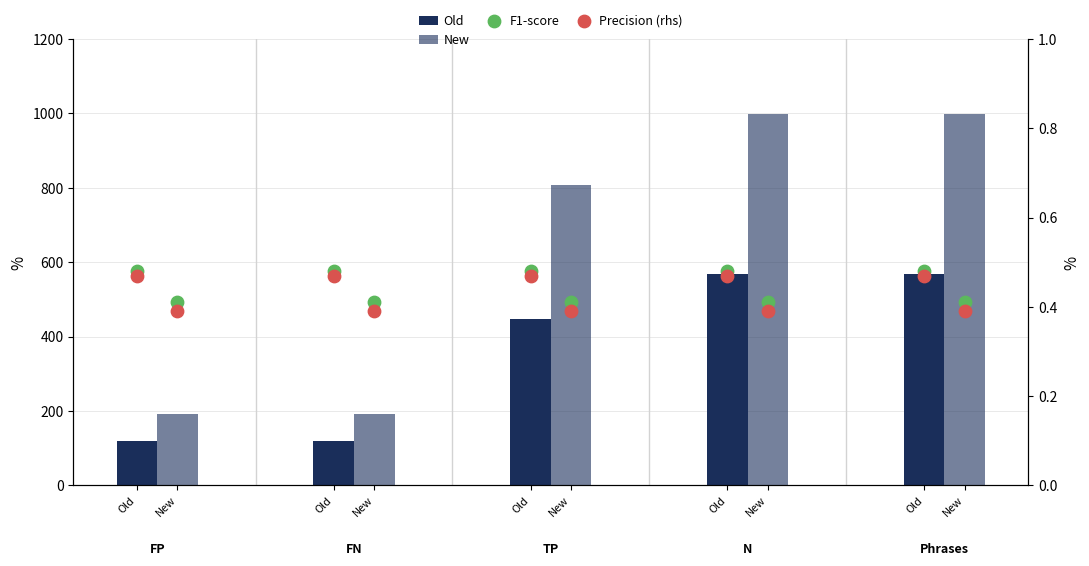

At how many categories does at least one series exceed 641?

3